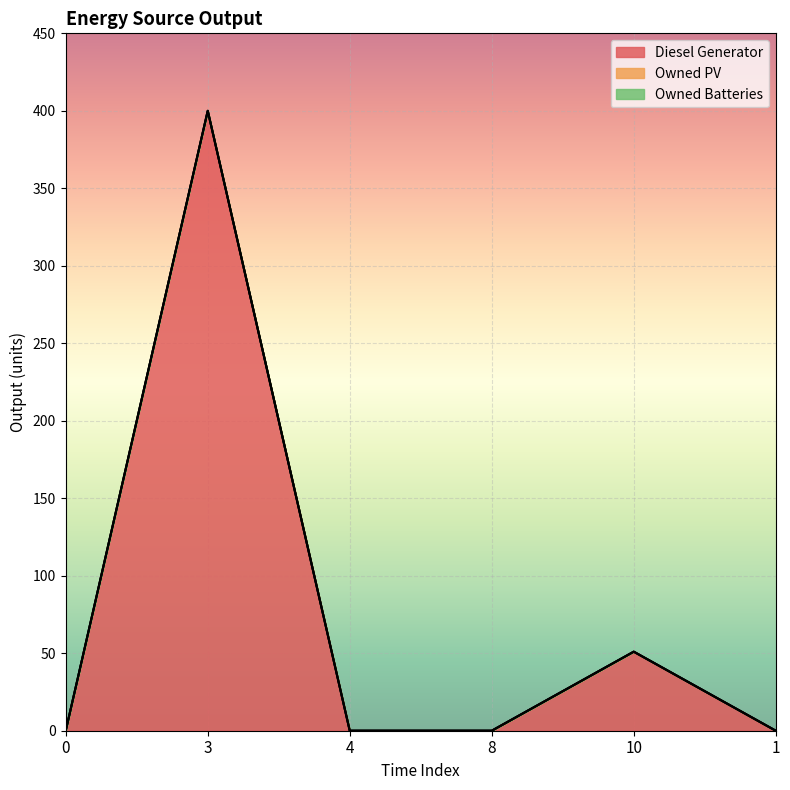

Reading left to right, extract all data points from this chart.

Diesel Generator: 0=0	3=400	4=0	8=0	10=51	1=0
Owned PV: 0=0	3=0	4=0	8=0	10=0	1=0
Owned Batteries: 0=0	3=0	4=0	8=0	10=0	1=0